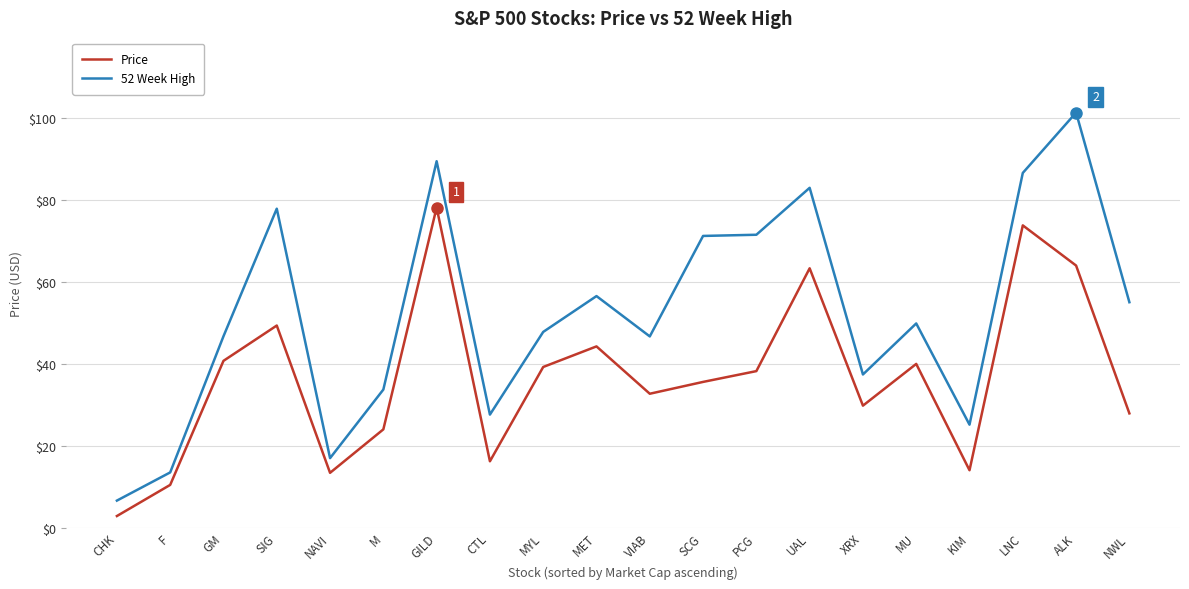

True or false: 52 Week High and Price cross at least once.

False